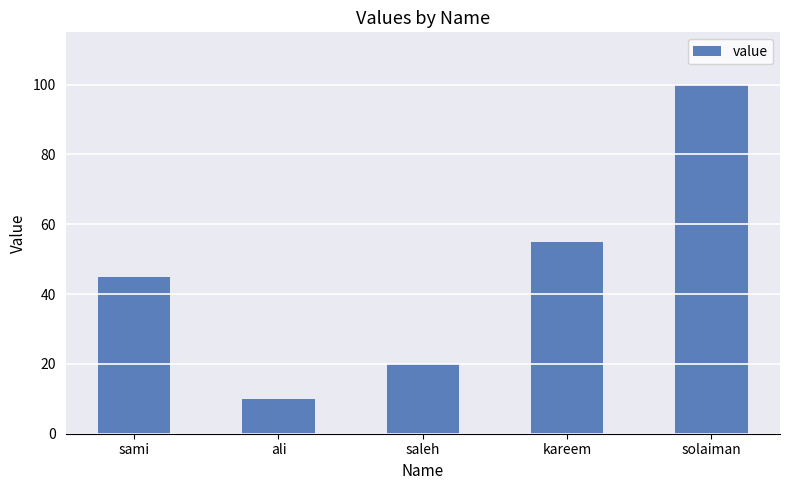

The value at kareem is 55. True or false?

True